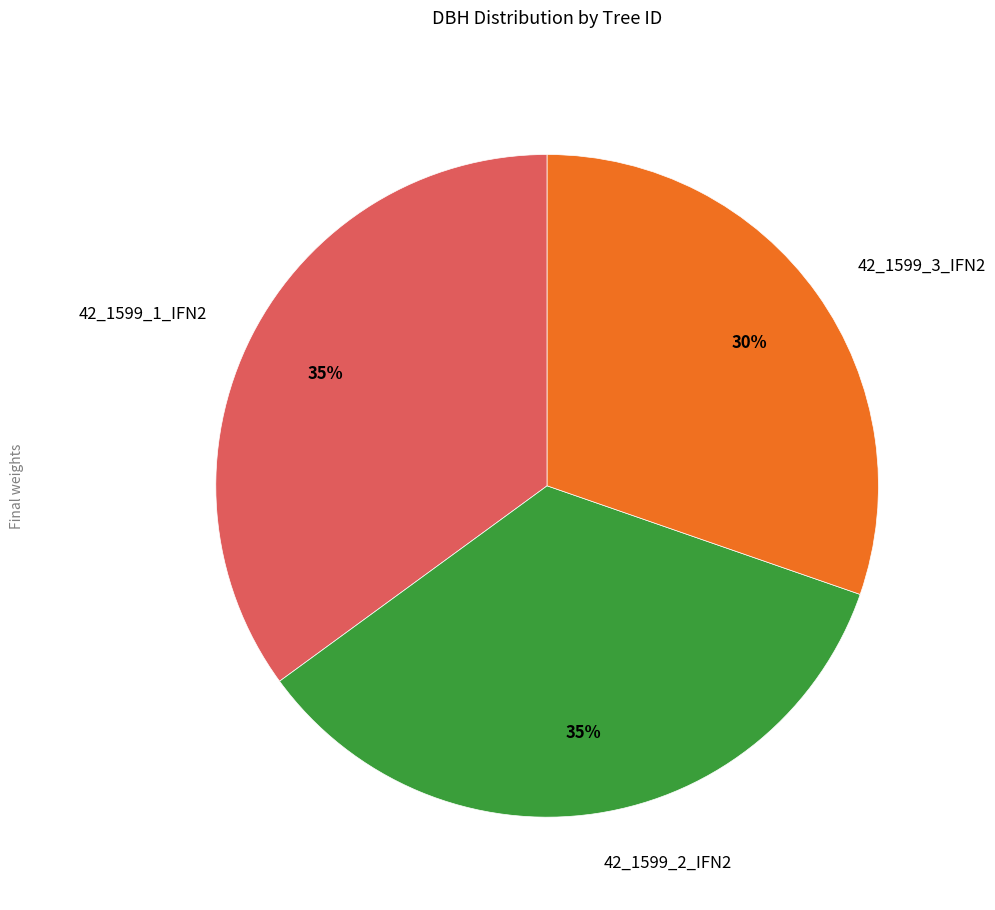

To the nearest percent, what portion does 42_1599_1_IFN2 represent?

35%